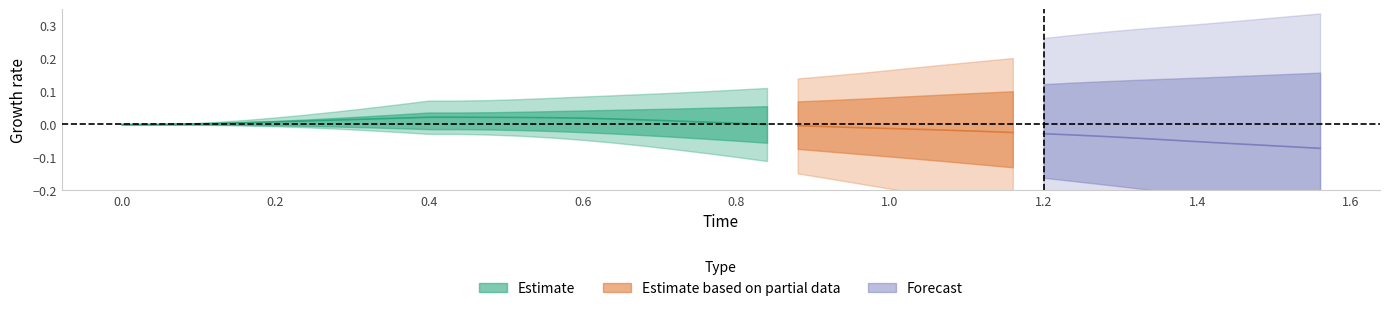

Is this an area chart (filled region under the line)?

No